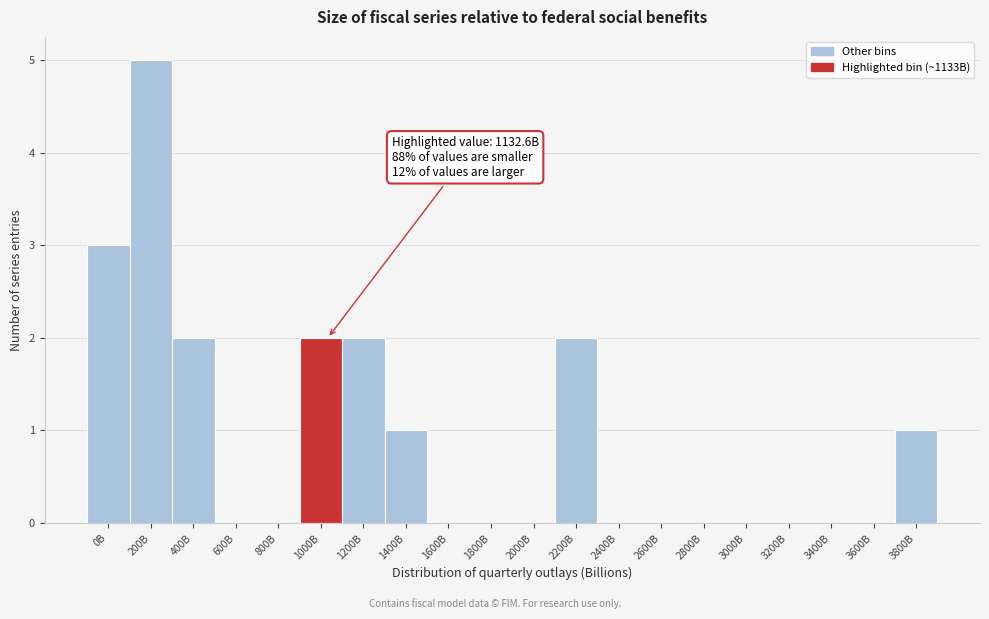

Reading left to right, list all the values displayed in this chart.

0B=3	200B=5	400B=2	600B=0	800B=0	1000B=2	1200B=2	1400B=1	1600B=0	1800B=0	2000B=0	2200B=2	2400B=0	2600B=0	2800B=0	3000B=0	3200B=0	3400B=0	3600B=0	3800B=1